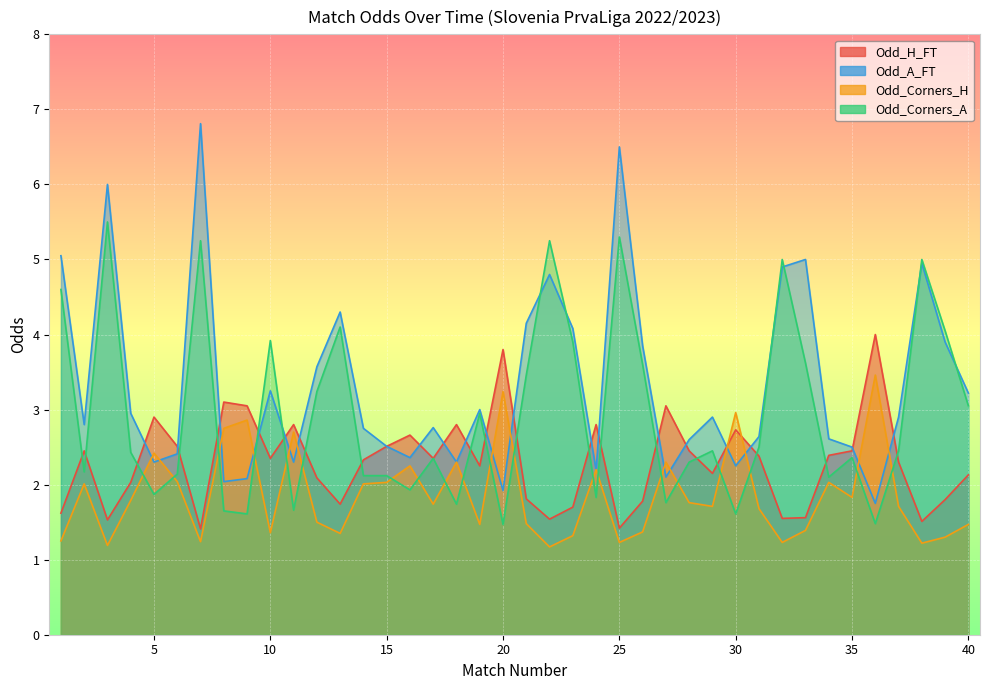

Rank the series by their maximum value, from highest to lowest.

Odd_A_FT, Odd_Corners_A, Odd_H_FT, Odd_Corners_H